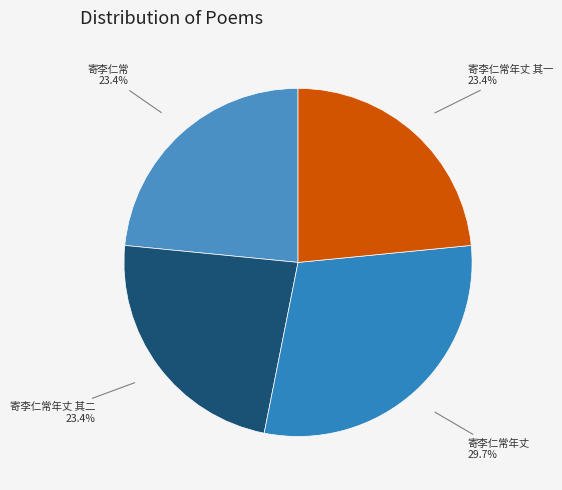

Does any single category account for the majority?

No